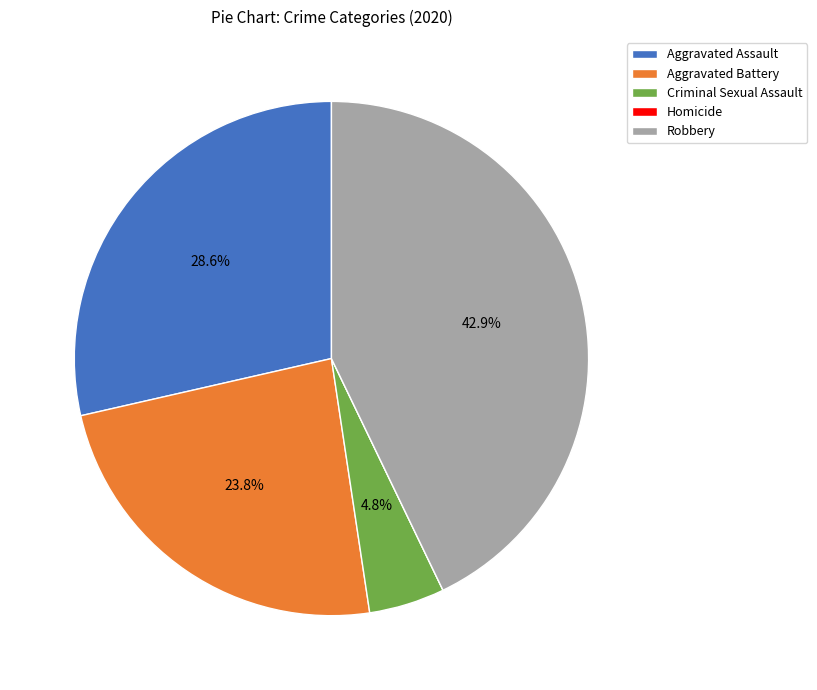

Between Robbery and Aggravated Battery, which is larger?

Robbery